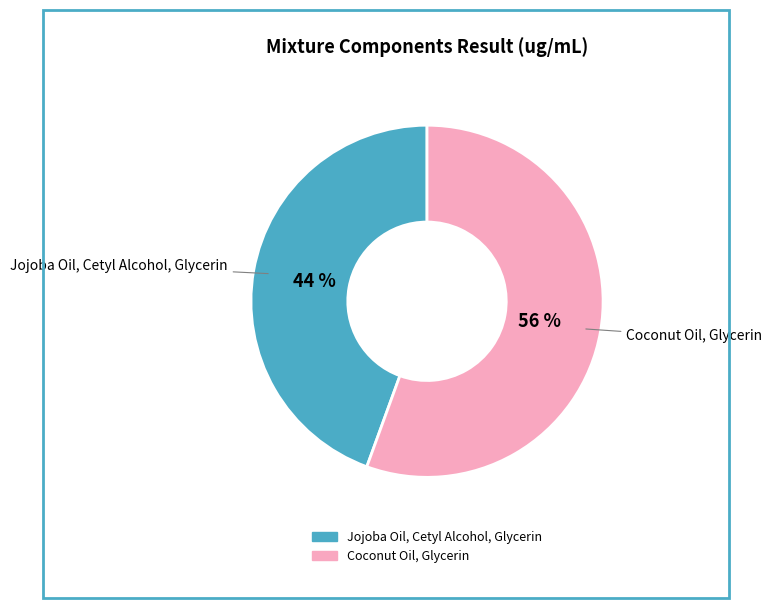

What percentage is the Coconut Oil, Glycerin slice, to the nearest percent?

56%